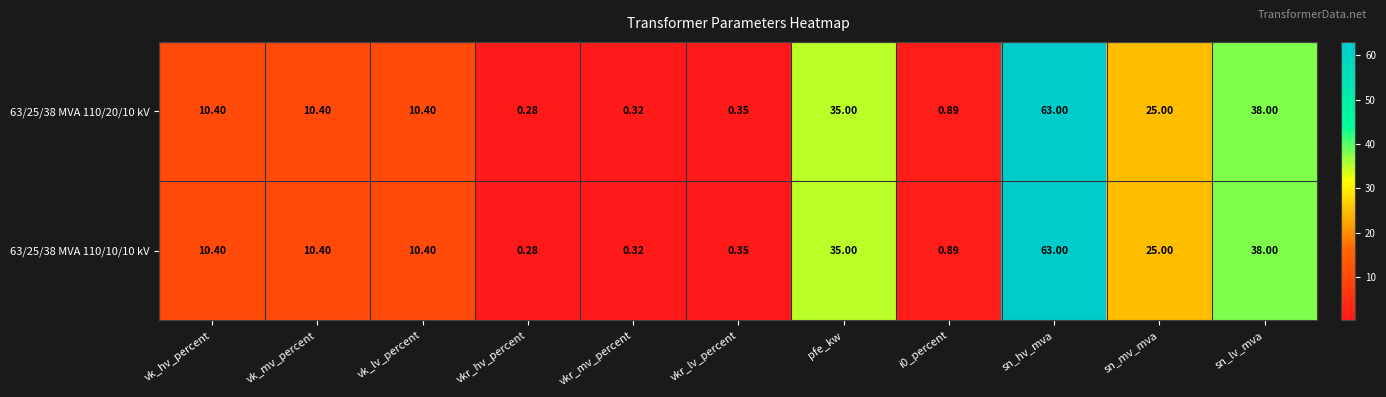

How many categories are shown in the chart?

11